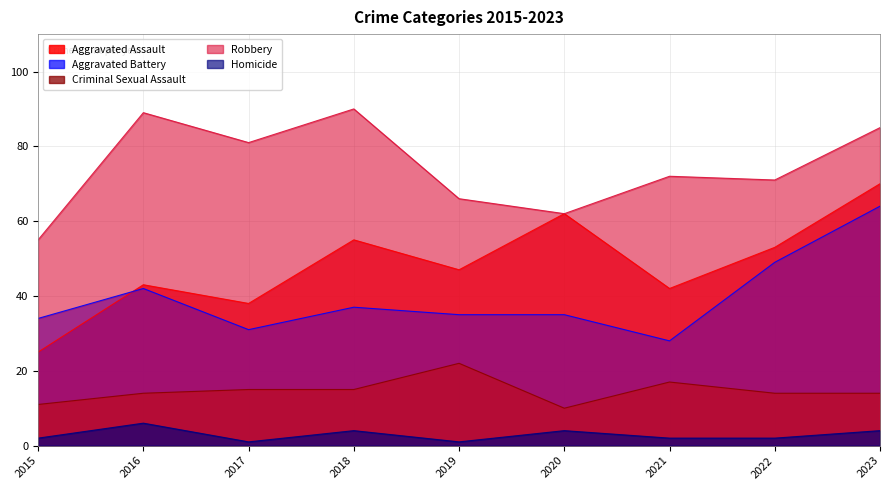

Count the number of categories in the chart.

9